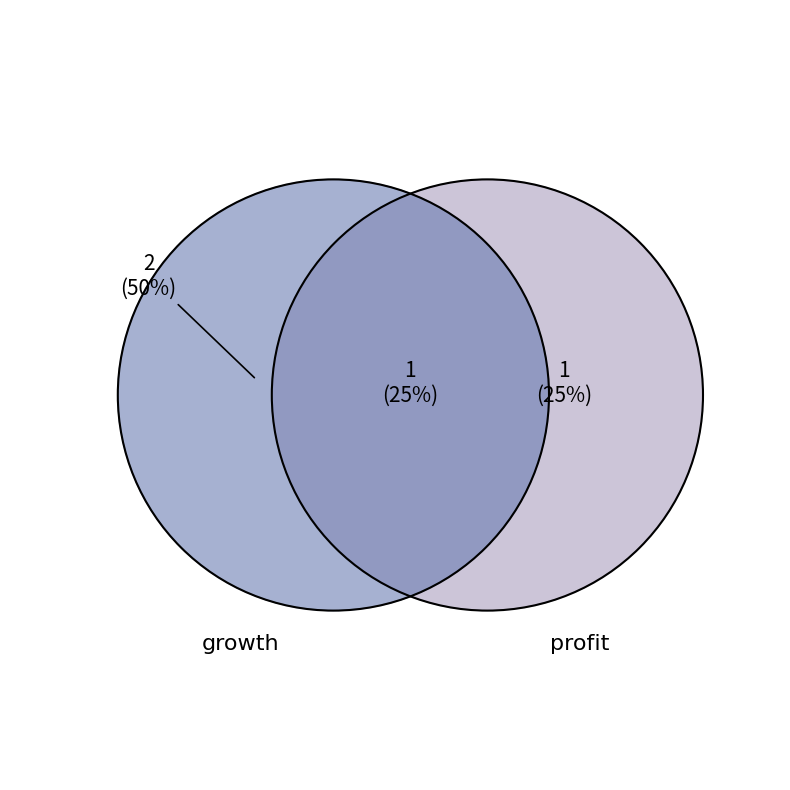

Which category has the smallest portion of the pie?

profit